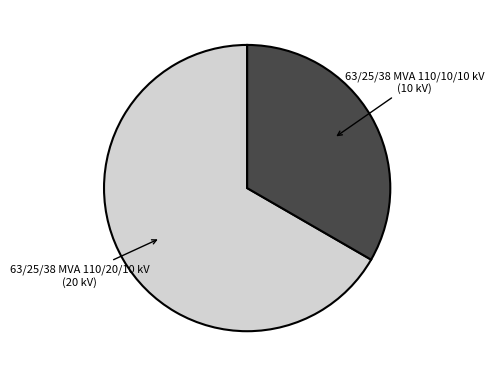

How many slices are in this pie chart?

2